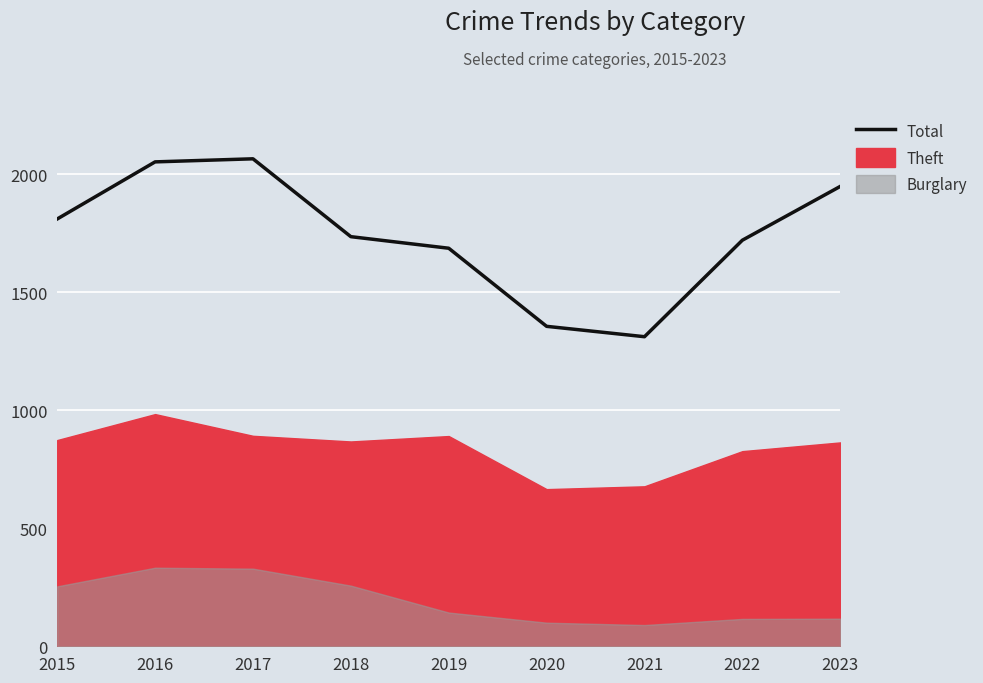

How many interior local valleys (lower than both neighbors) does the data have?

1